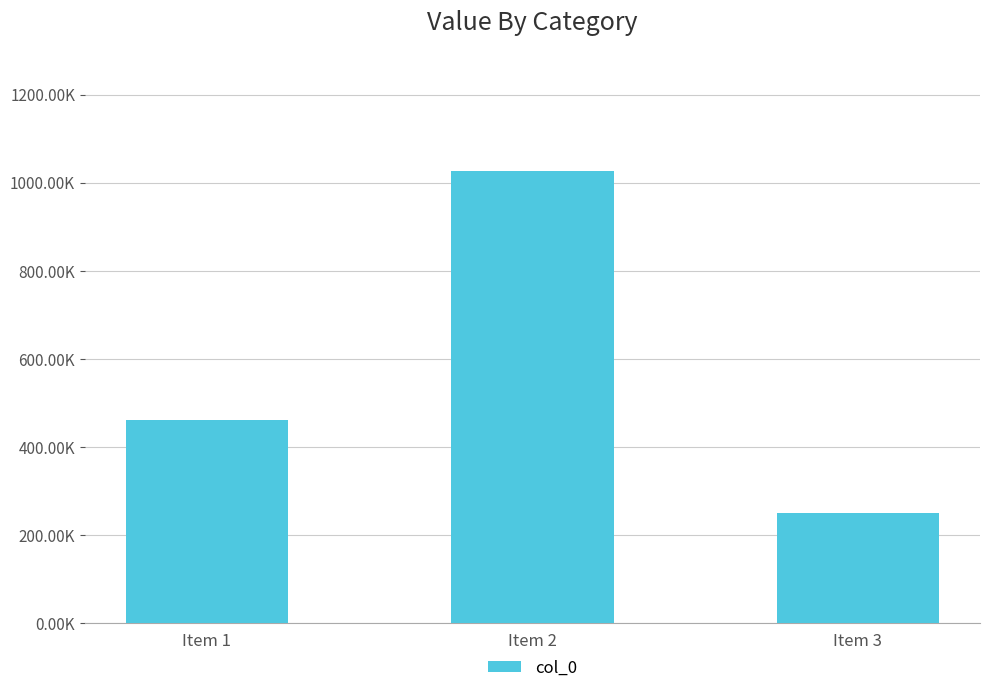

How many data points are above 461061?

1